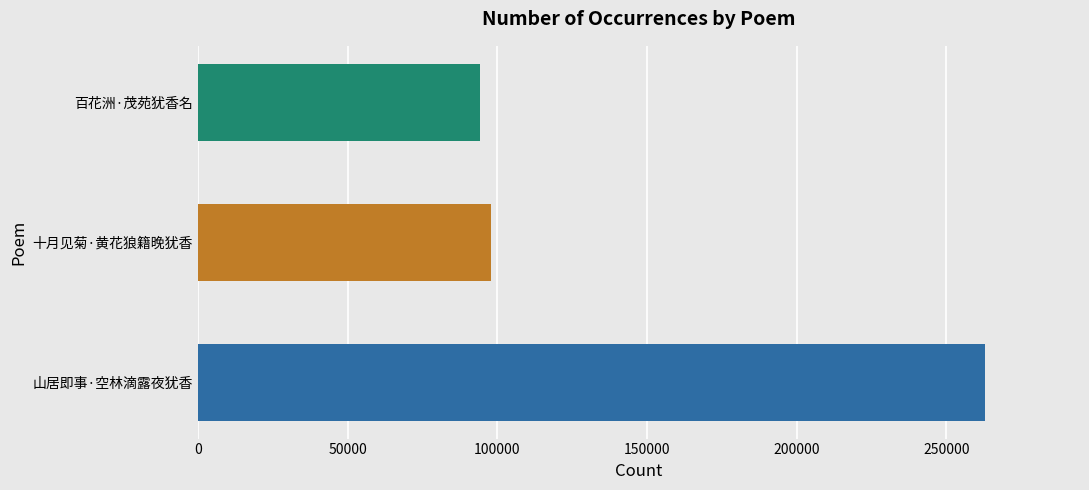

What value does the data have at 山居即事·空林滴露夜犹香?

263042